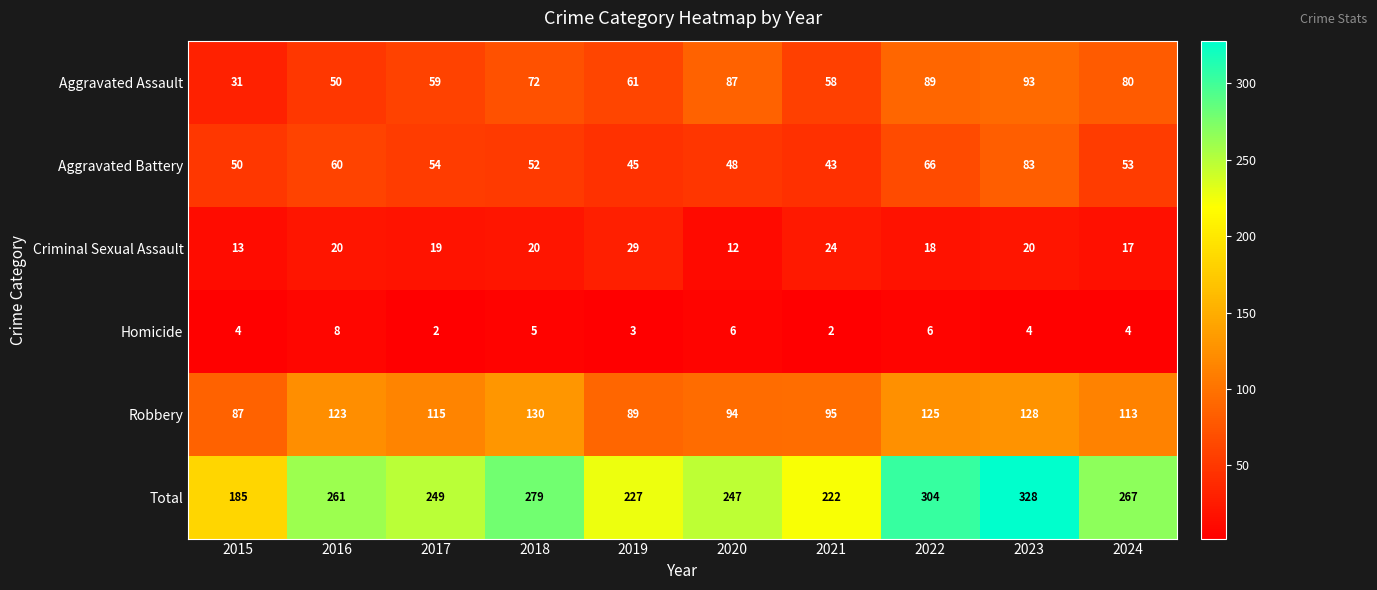

Is it true that Aggravated Battery equals 86 at 2022?

False